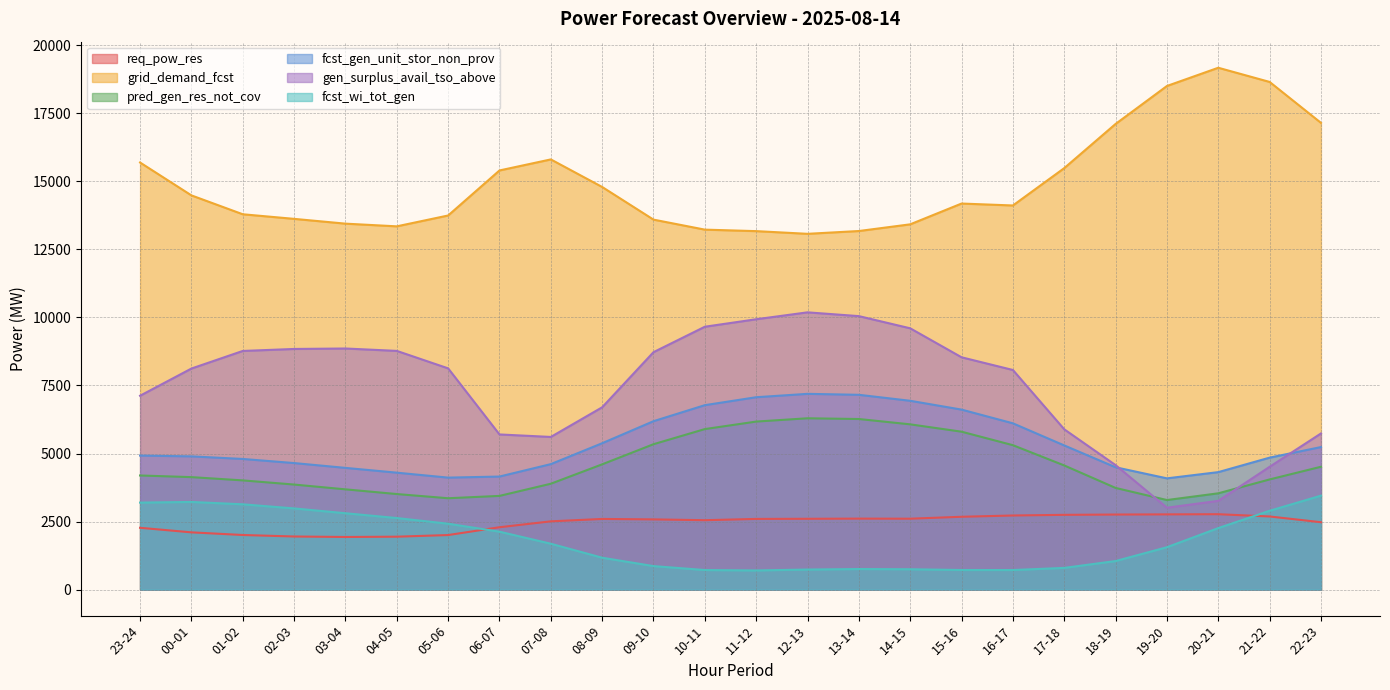

In req_pow_res, how many points are lower than both neighbors (excluding endpoints)?

3